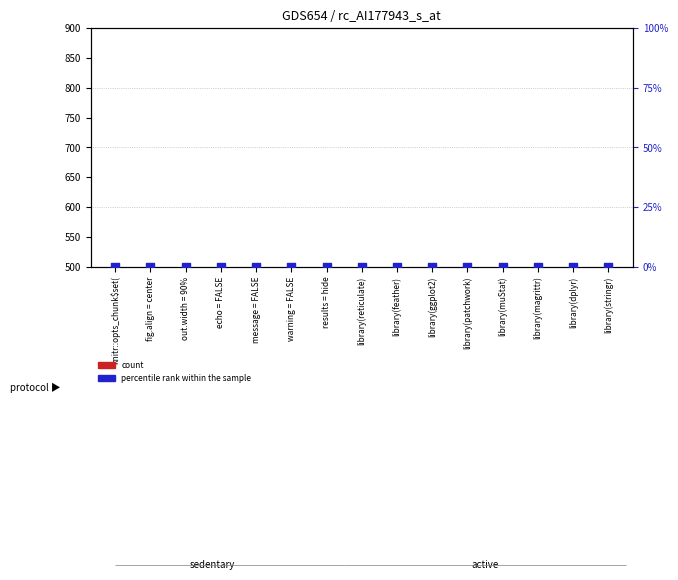

At which category is the sum across all series the highest?

knitr::opts_chunk$set(